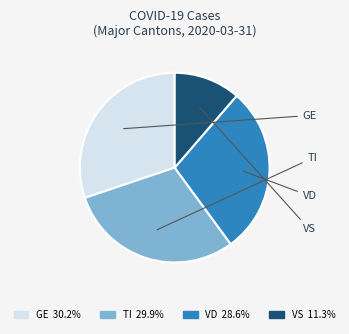

Does any single category account for the majority?

No